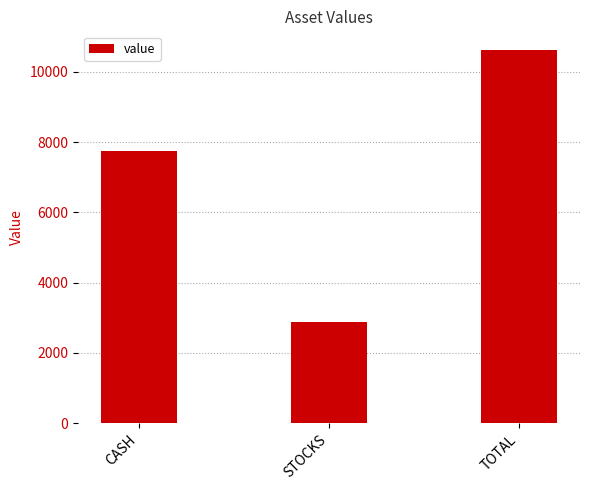

What is the ratio of the value at CASH to the value at TOTAL?

0.7